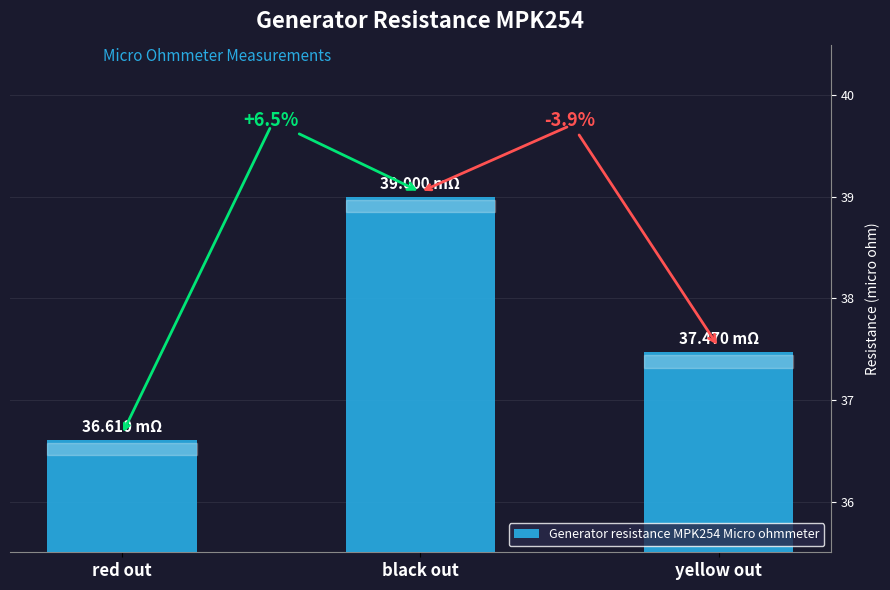

Reading right to left, list all the values displayed in this chart.

yellow out=37.5	black out=39.0	red out=36.6